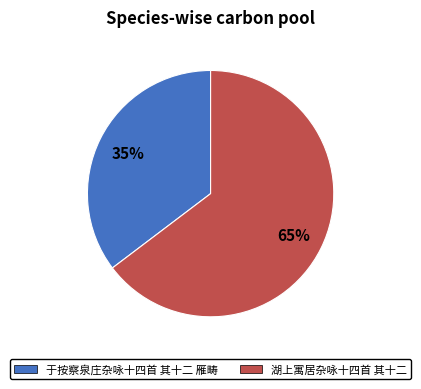

To the nearest percent, what is the combined percentage of 于按察泉庄杂咏十四首 其十二 雁畴 and 湖上寓居杂咏十四首 其十二?

100%